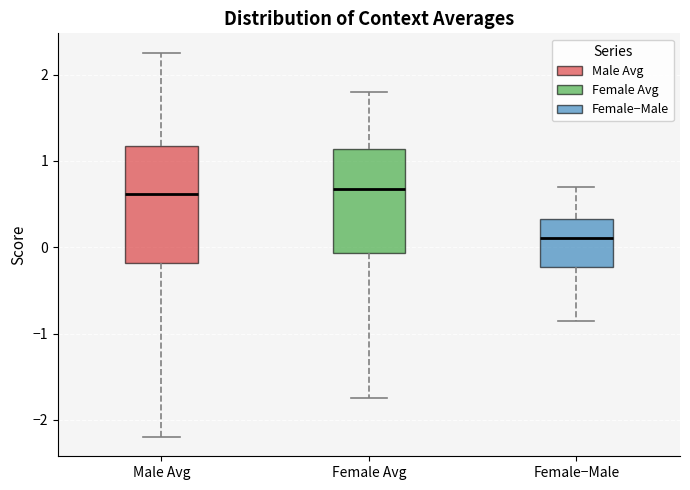

Reading left to right, read every box against the y-axis: the position of its median line, the range the box covers, and the ends of its whiskers. The values are not printed on the chart, so give them approximately, as read against the axis.

Male Avg: median 0.6, box -0.2 to 1.2, whiskers -2.2 to 2.3
Female Avg: median 0.7, box -0.1 to 1.1, whiskers -1.8 to 1.8
Female−Male: median 0.1, box -0.2 to 0.3, whiskers -0.9 to 0.7